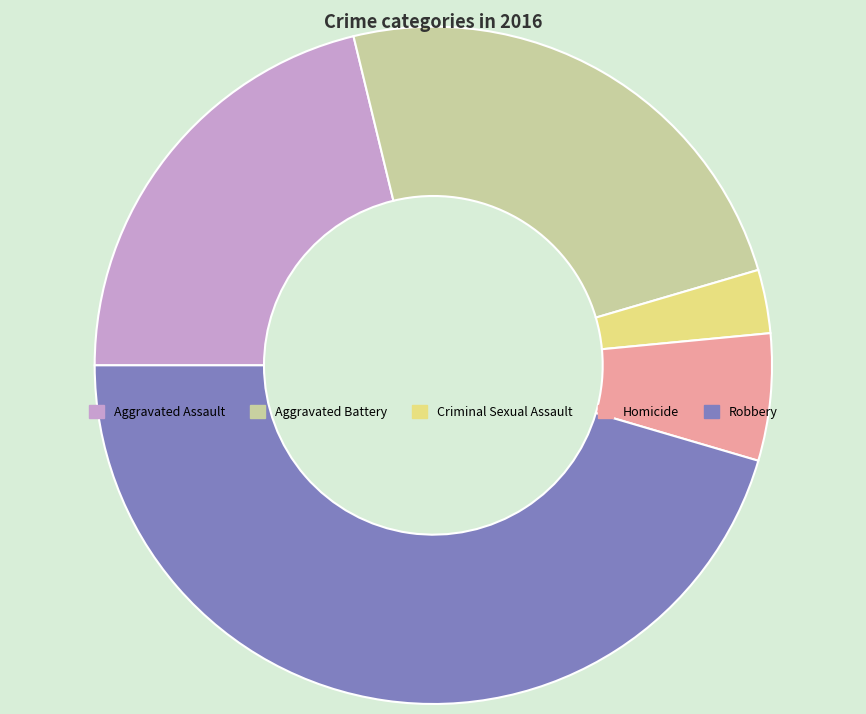

Count the number of slices in the pie.

5